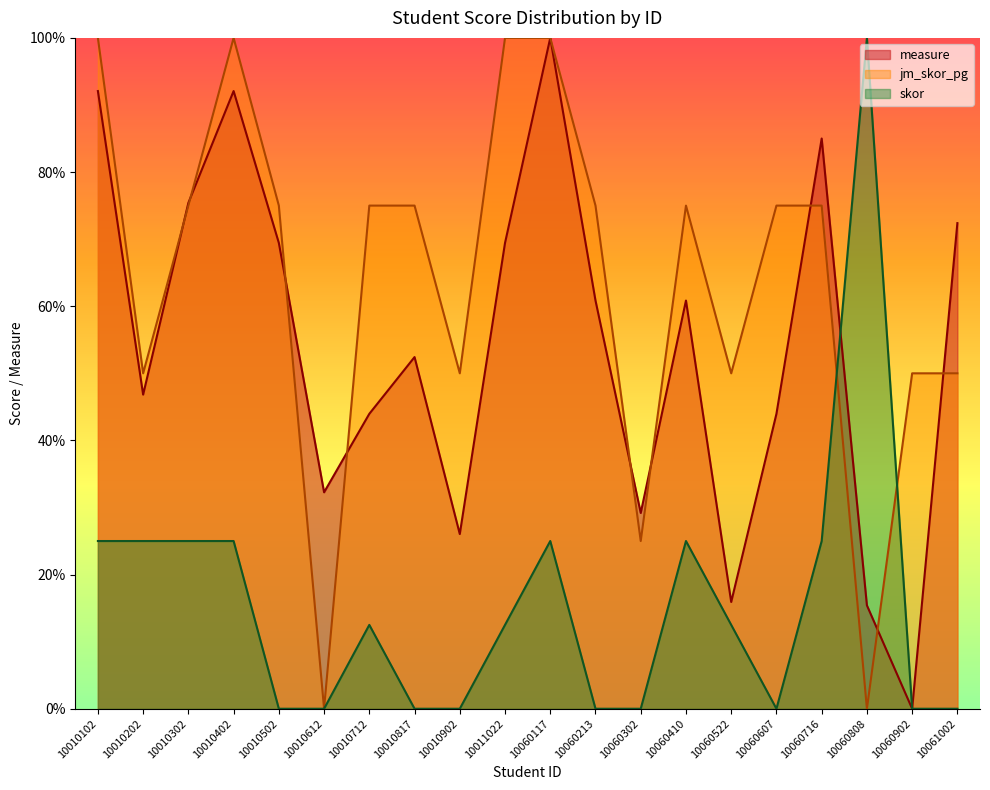

How many interior local valleys does the jm_skor_pg series have?

6